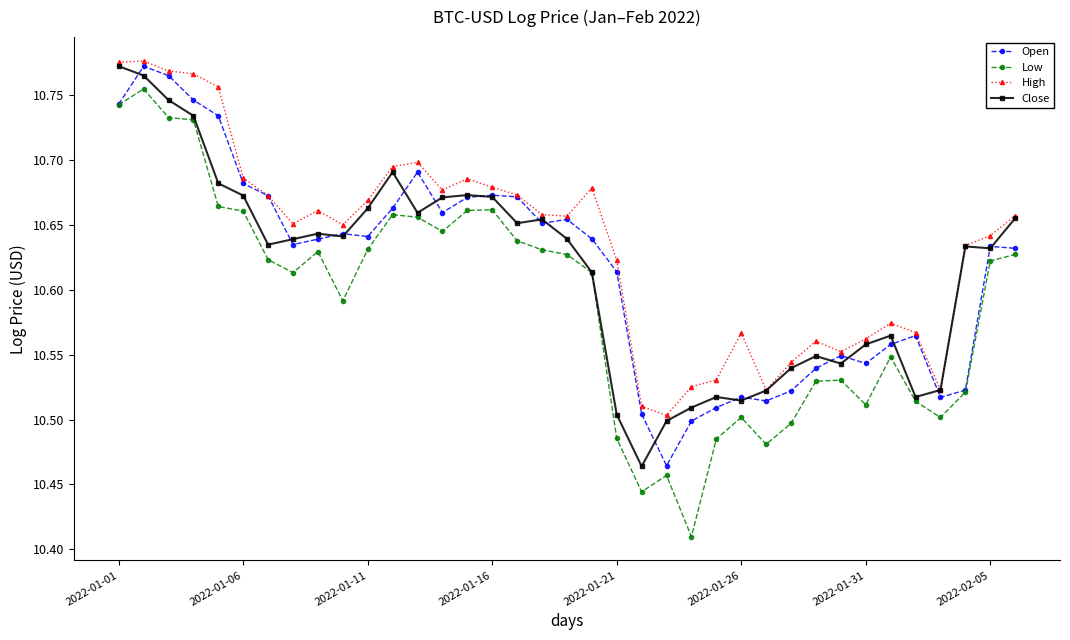

How many Open values are between 10 and 11?

37